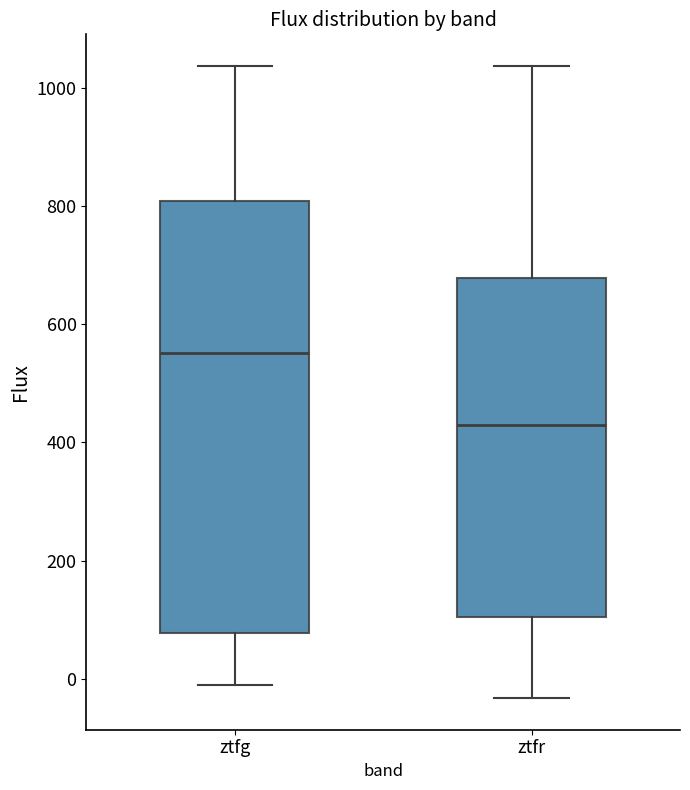

Reading left to right, read every box against the y-axis: the position of its median line, the range the box covers, and the ends of its whiskers. The values are not printed on the chart, so give them approximately, as read against the axis.

ztfg: median 560, box 80 to 800, whiskers -20 to 1040
ztfr: median 420, box 100 to 680, whiskers -40 to 1040